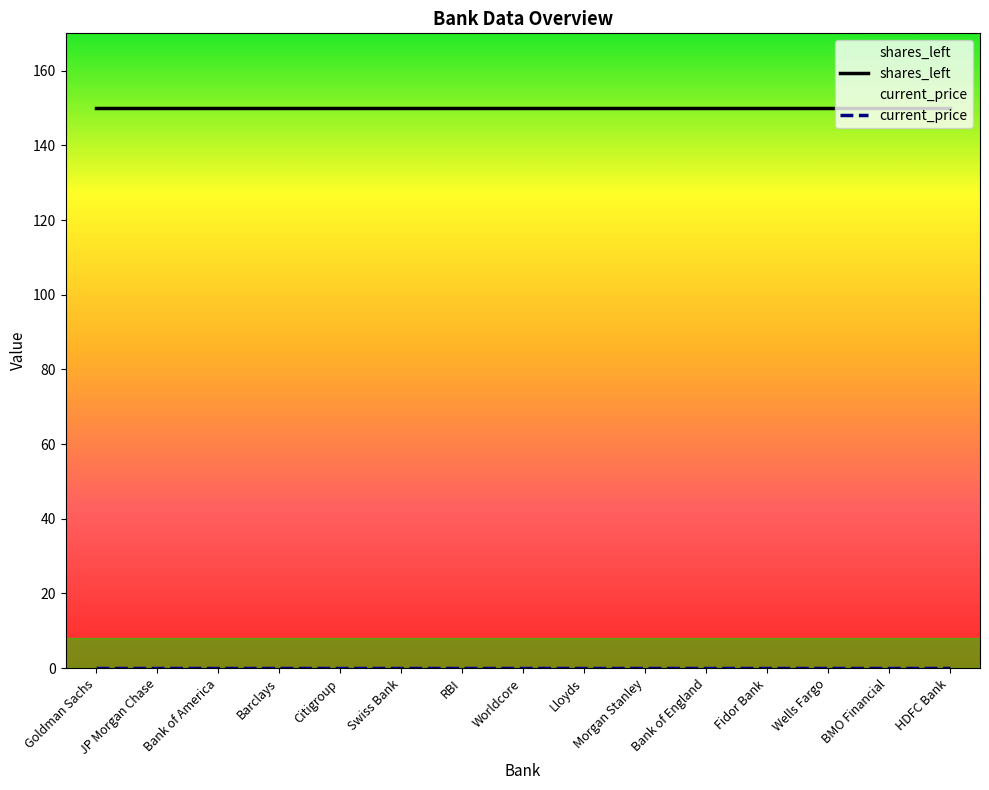

What is the total value across all series at Lloyds?

150